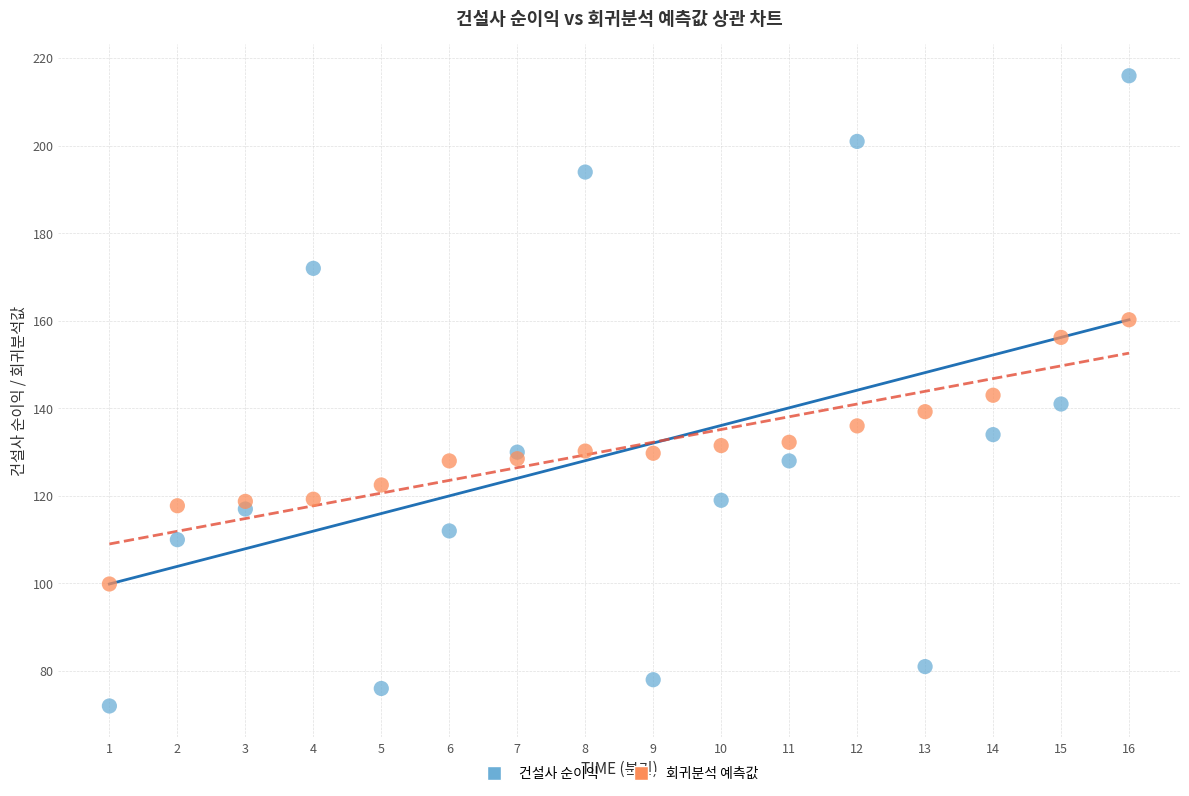

Which series has the widest spread of Y values?

건설사 순이익